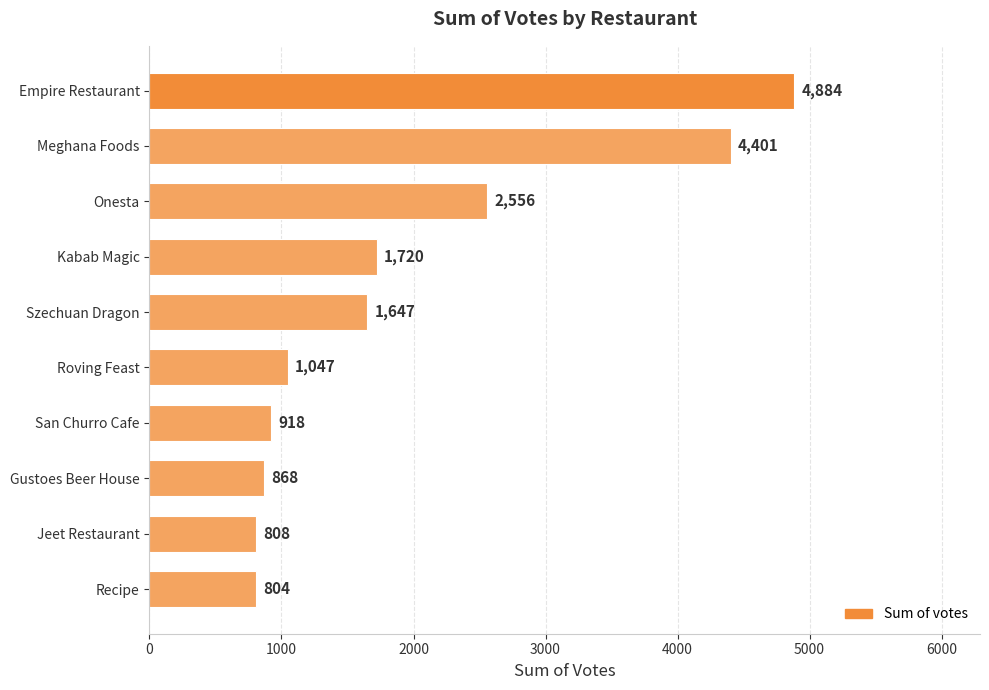

Is it true that the value at Meghana Foods is 7819?

False